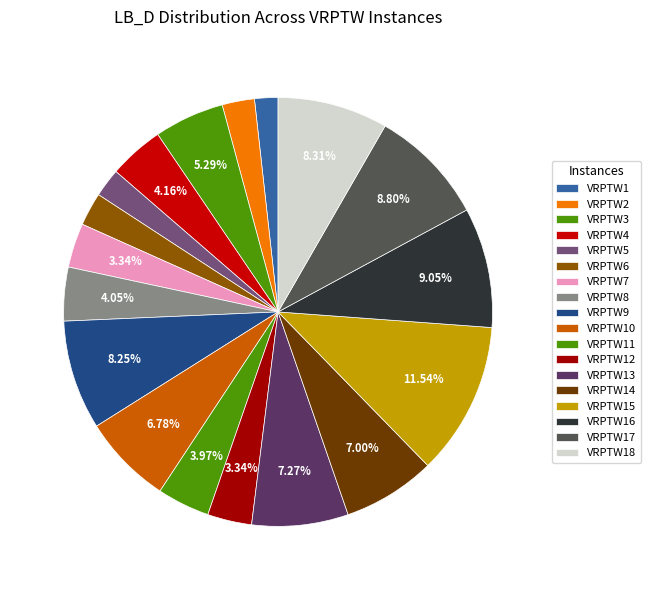

To the nearest percent, what portion does VRPTW10 represent?

7%